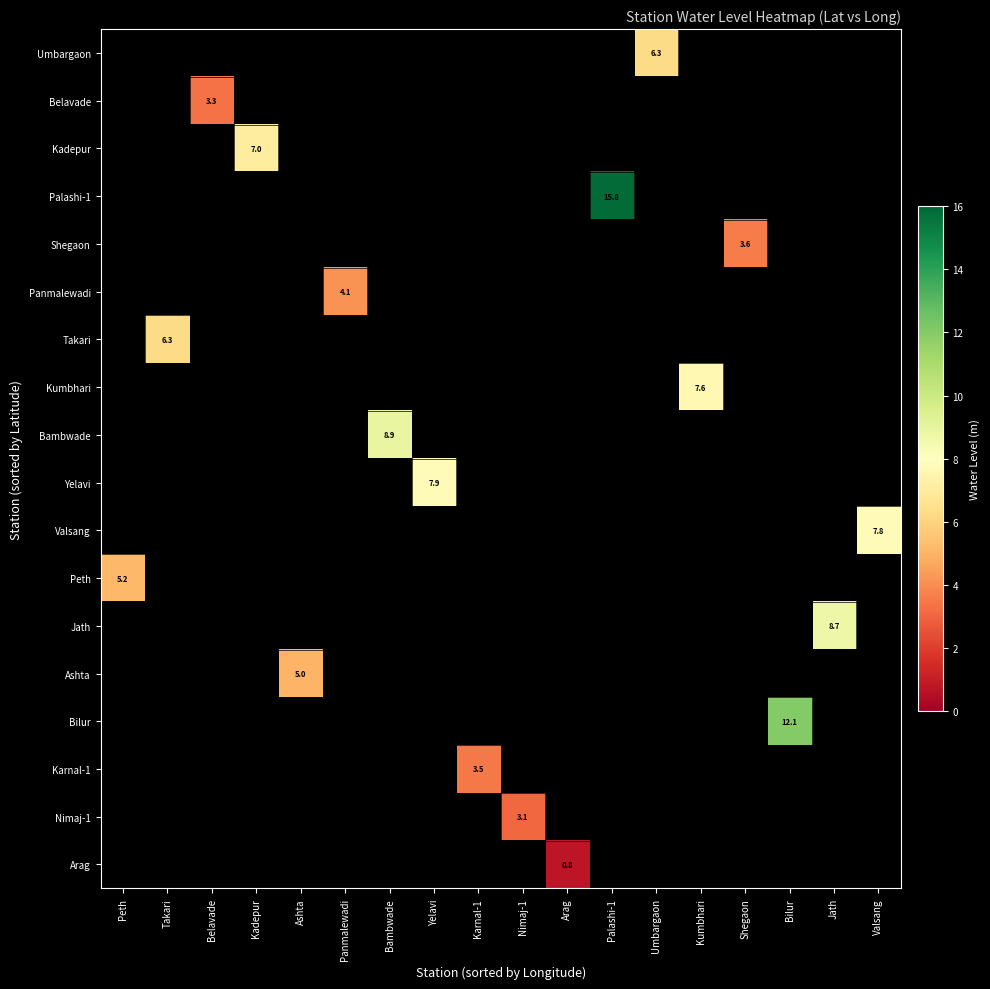

At which label does Kumbhari reach its minimum?

Peth